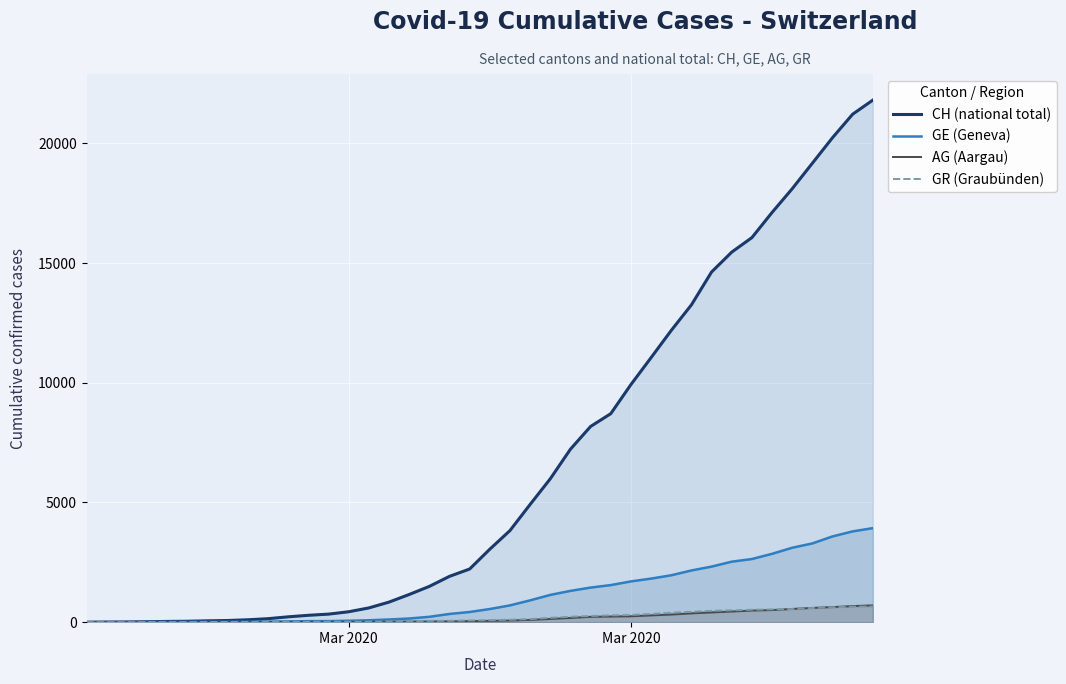

How many lines are shown in the chart?

4